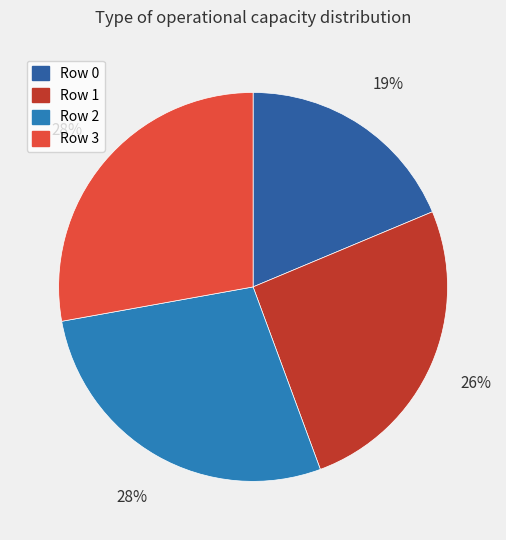

How many slices are in this pie chart?

4